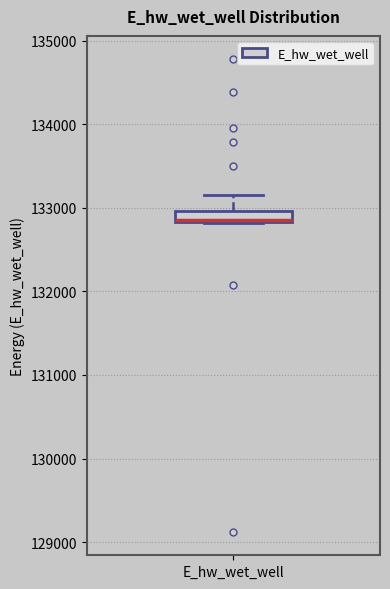

Where does the upper whisker of the box for E_hw_wet_well end on the y-axis? The values are not printed on the chart, so give them approximately, as read against the axis.

133200